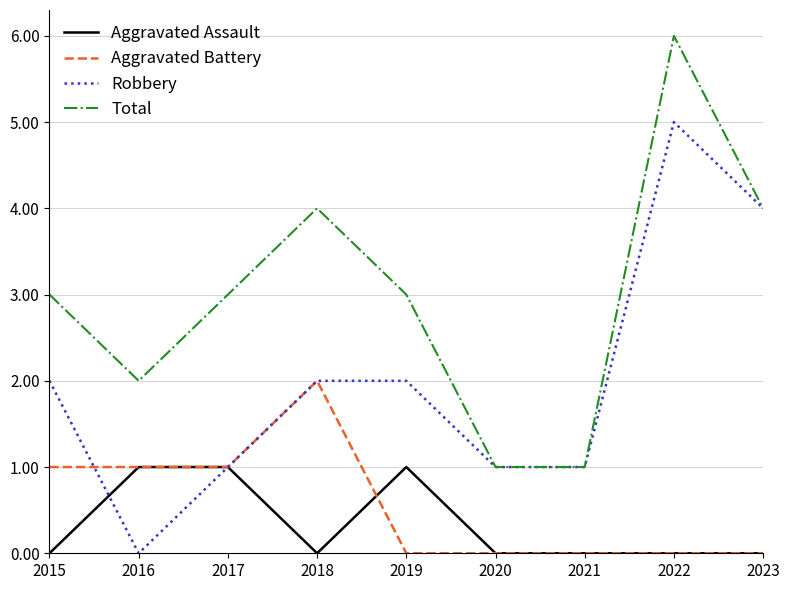

What is the spread (max minus min) of values at 2018?

4